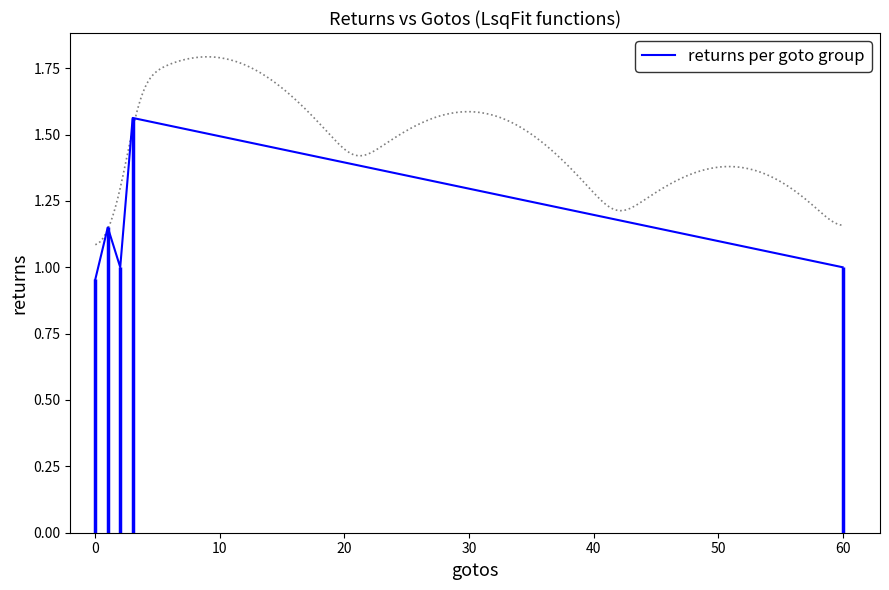

The returns per goto group series shows 1.7 at 60. True or false?

False